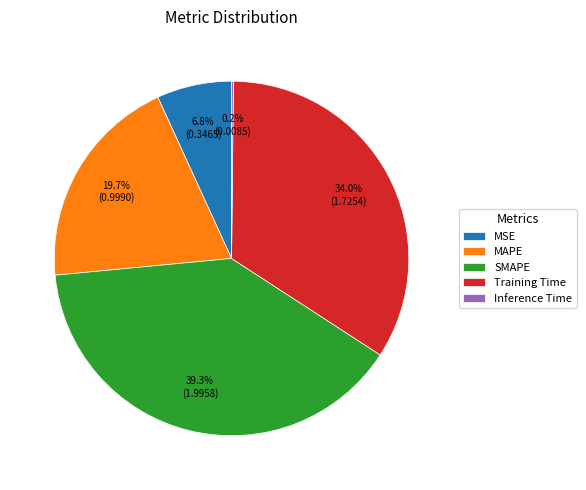

Is there any slice that represents more than half of the pie?

No